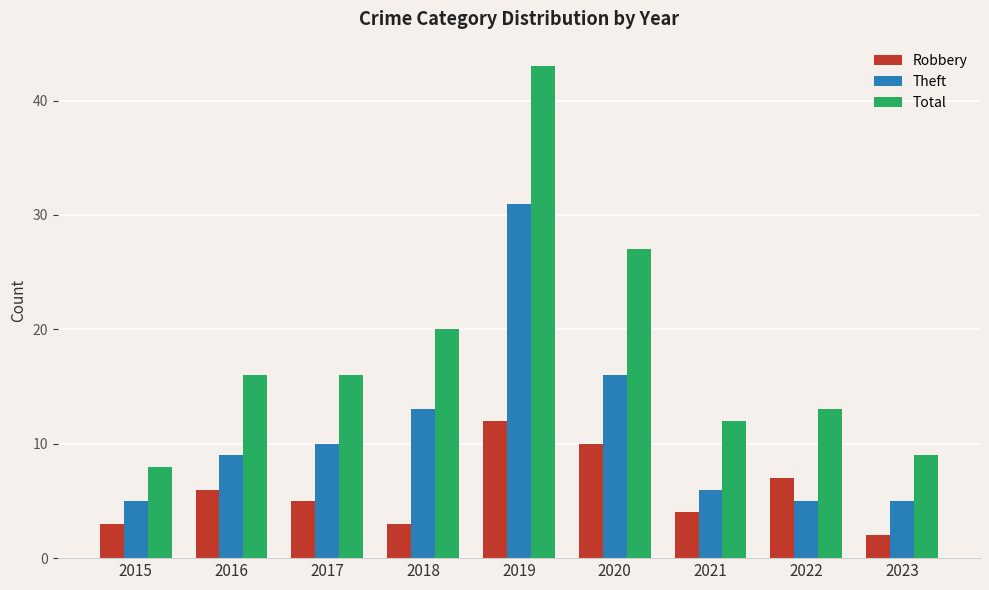

Reading left to right, transcribe all the data shown in this chart.

Robbery: 2015=3	2016=6	2017=5	2018=3	2019=12	2020=10	2021=4	2022=7	2023=2
Theft: 2015=5	2016=9	2017=10	2018=13	2019=31	2020=16	2021=6	2022=5	2023=5
Total: 2015=8	2016=16	2017=16	2018=20	2019=43	2020=27	2021=12	2022=13	2023=9